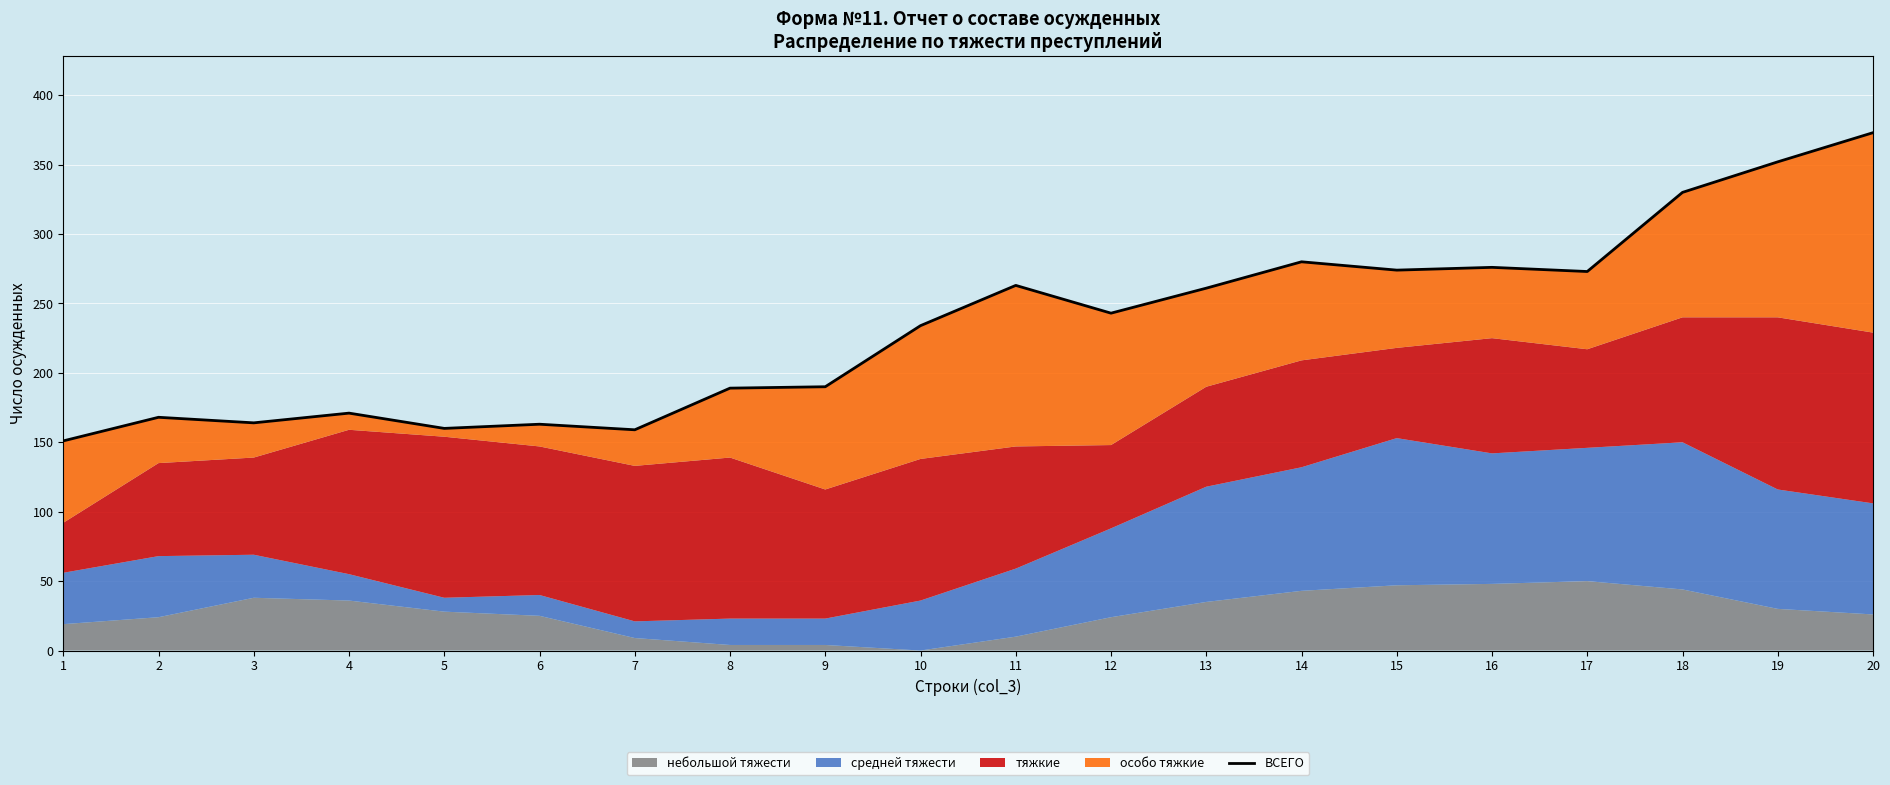

List the labels in order of value, smallest first.

1, 7, 5, 6, 3, 2, 4, 8, 9, 10, 12, 13, 11, 17, 15, 16, 14, 18, 19, 20